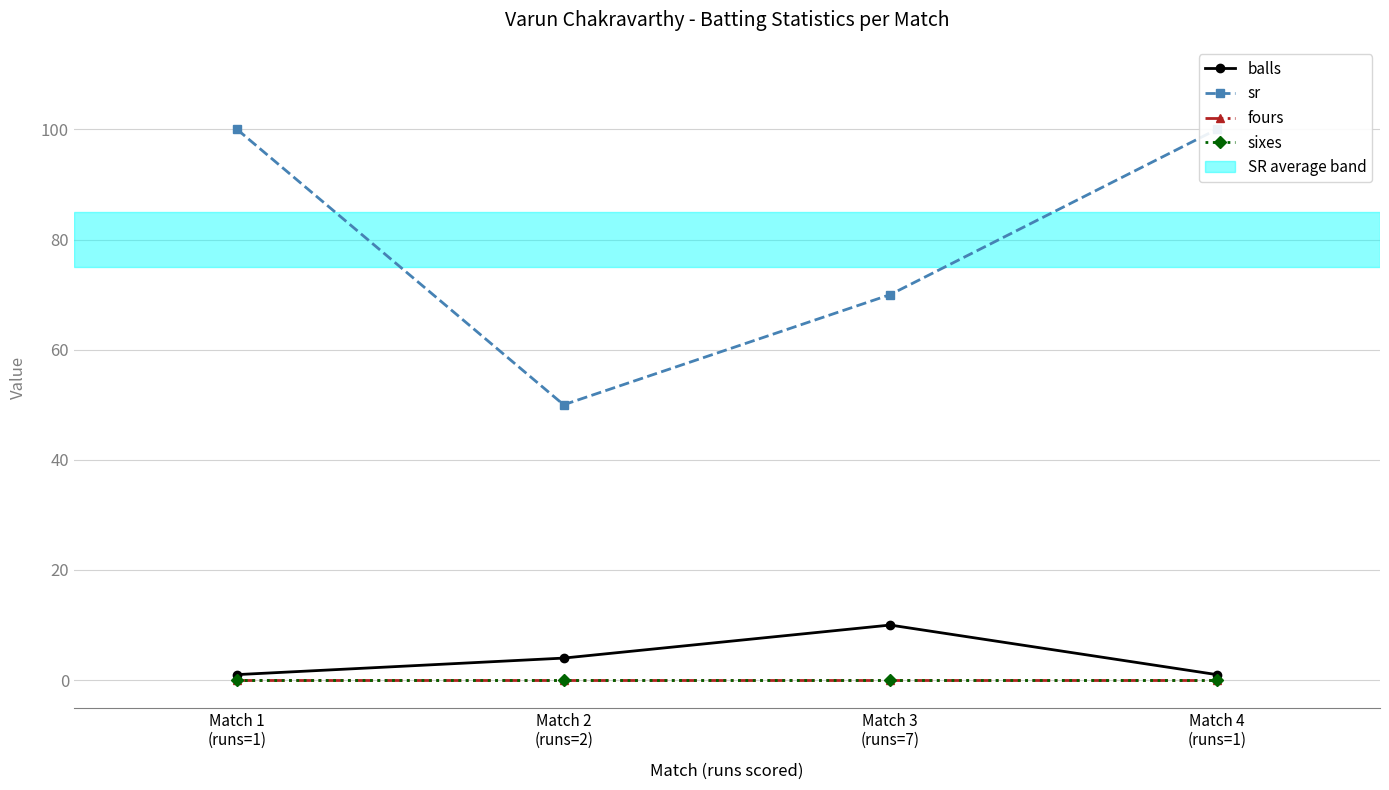

Count the balls values in the range 1 to 10.

4